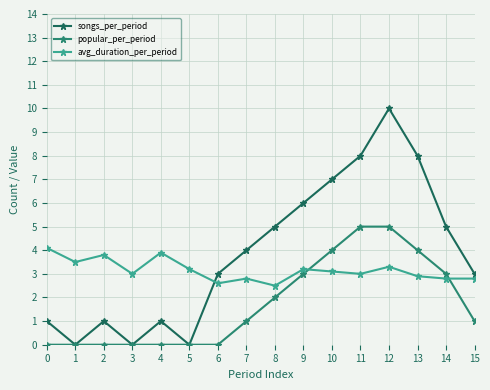

Which series changed the most between 4 and 14?

songs_per_period